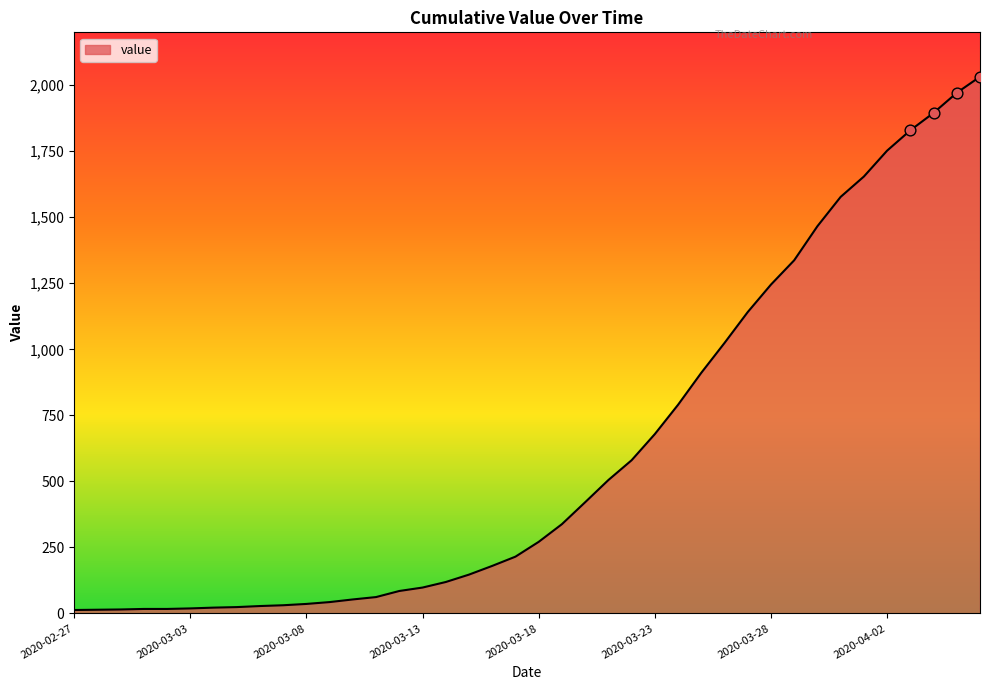

What is the maximum value shown in the chart?

2032